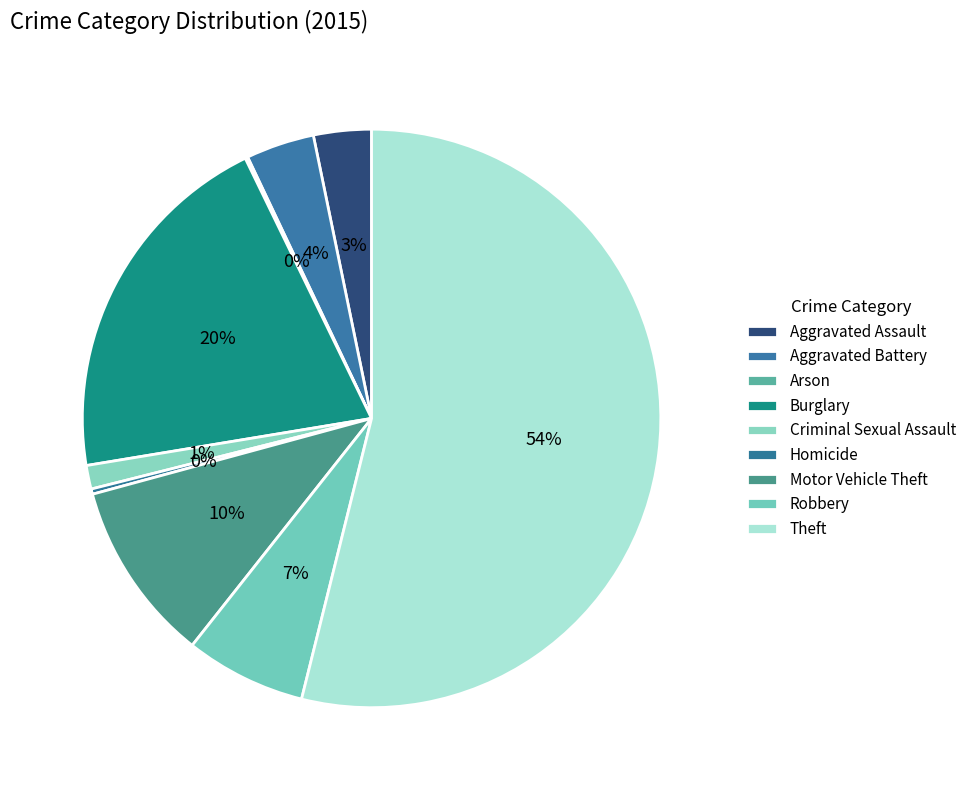

What is the total percentage of Theft and Aggravated Battery?

57.7%